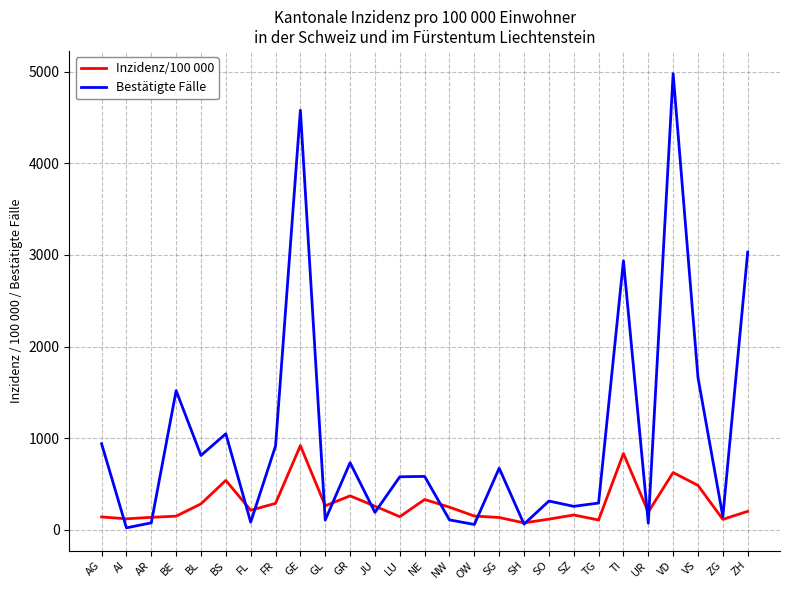

Which label corresponds to the largest value in the chart?

VD